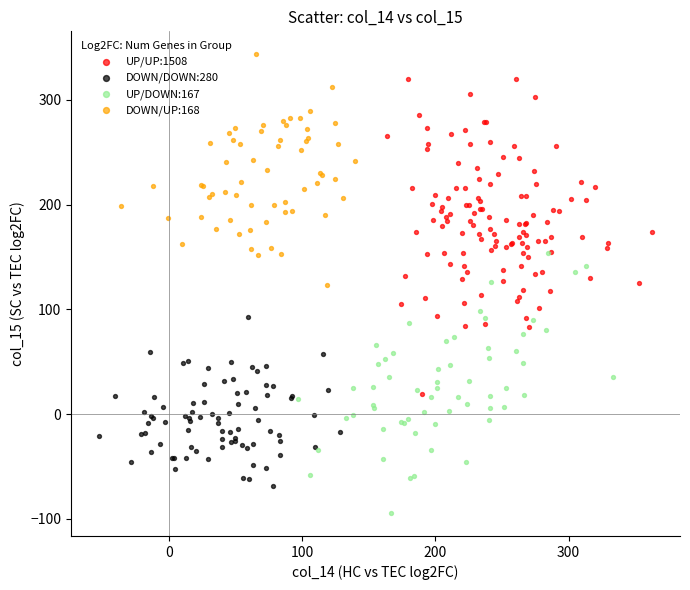

Which series has the largest Y range (max minus min)?

UP/UP:1508